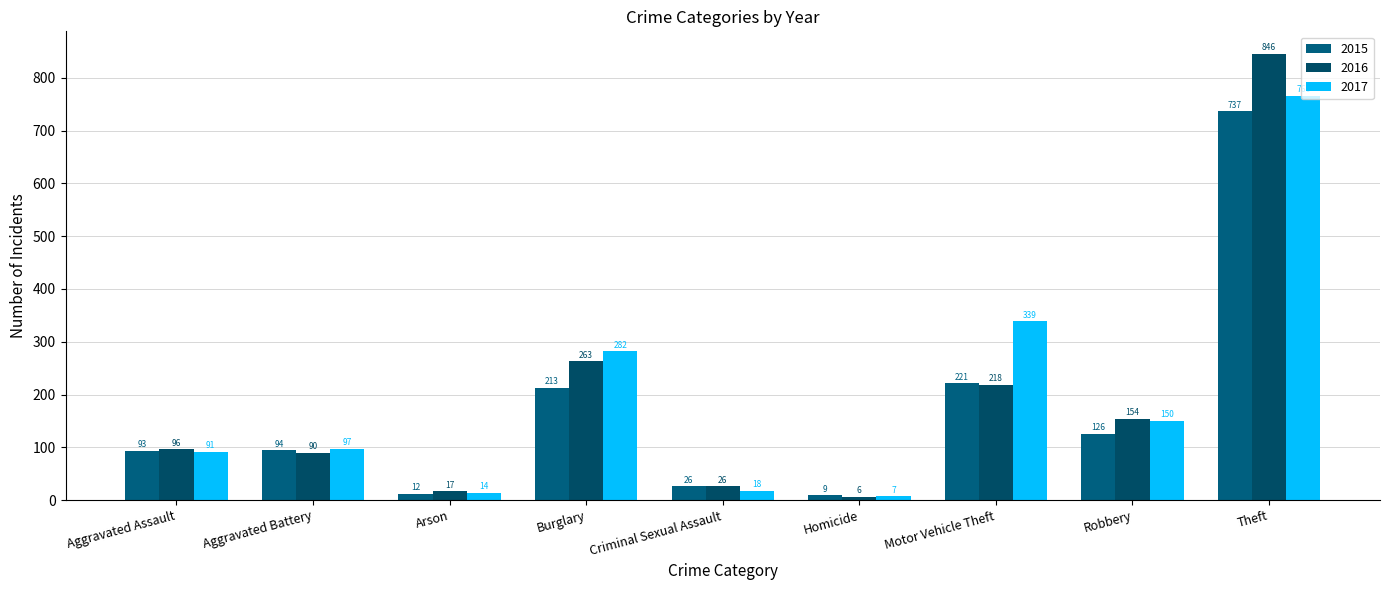

Read the 2017 value at Aggravated Assault, to the nearest 10.

90